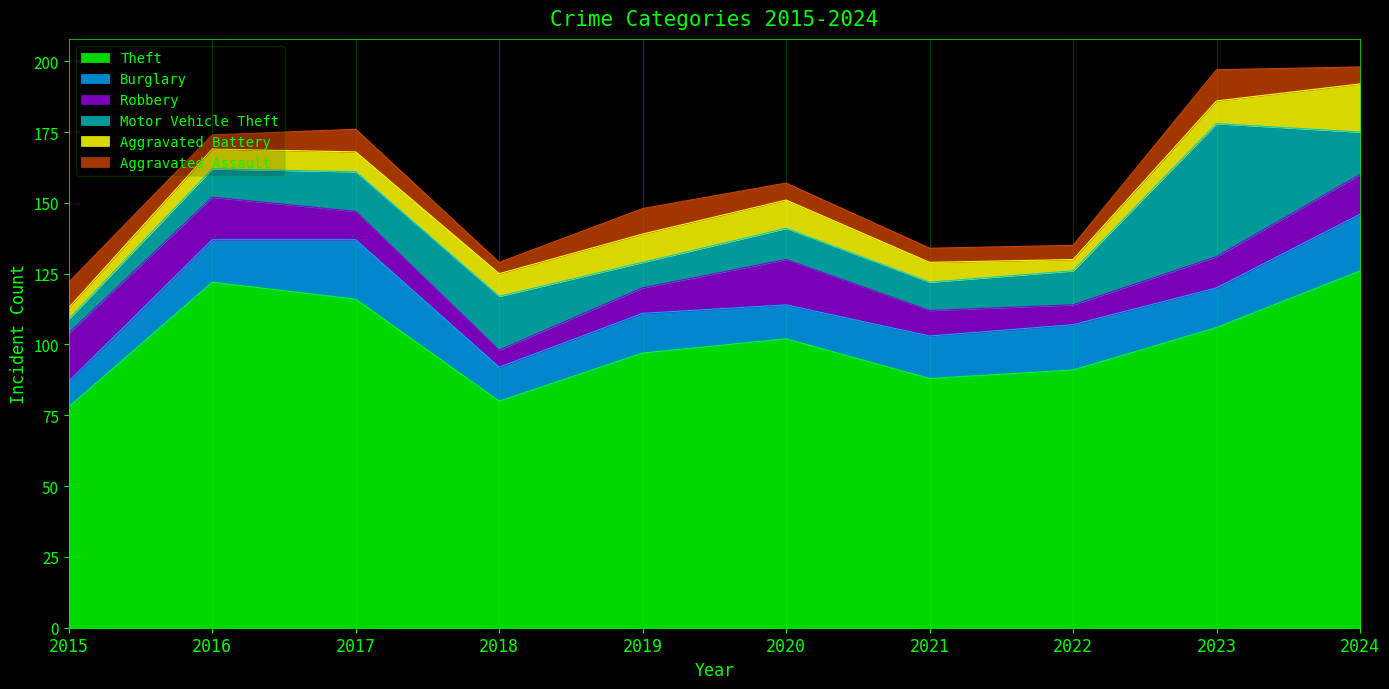

What is the difference between the maximum and minimum values in the Theft series?

48